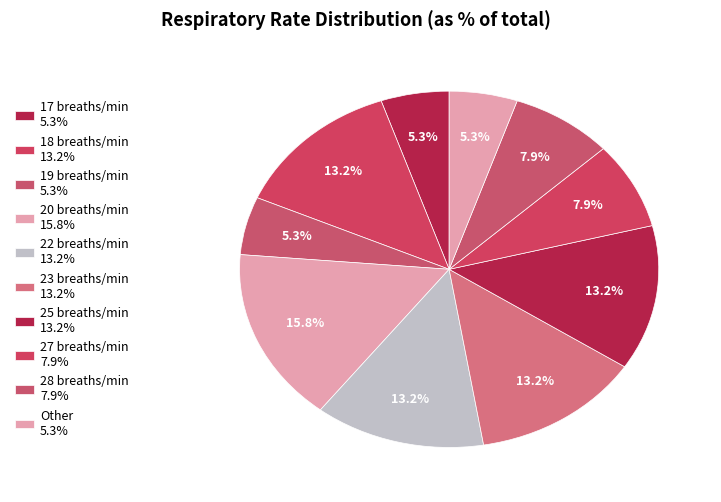

Count the number of slices in the pie.

10